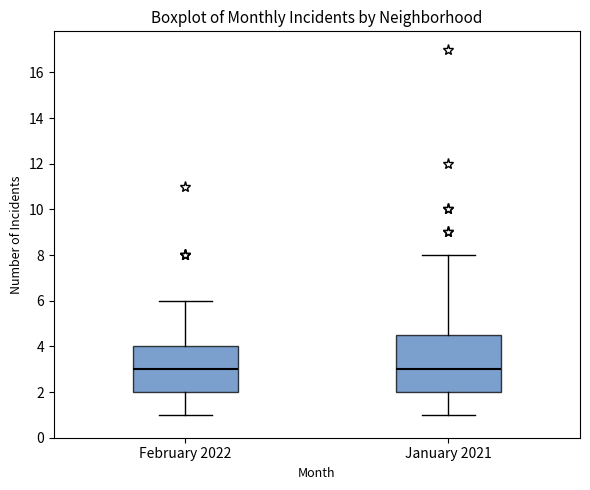

Reading left to right, read every box against the y-axis: the position of its median line, the range the box covers, and the ends of its whiskers. The values are not printed on the chart, so give them approximately, as read against the axis.

February 2022: median 3.0, box 2.0 to 4.0, whiskers 1.0 to 6.0
January 2021: median 3.0, box 2.0 to 4.6, whiskers 1.0 to 8.0